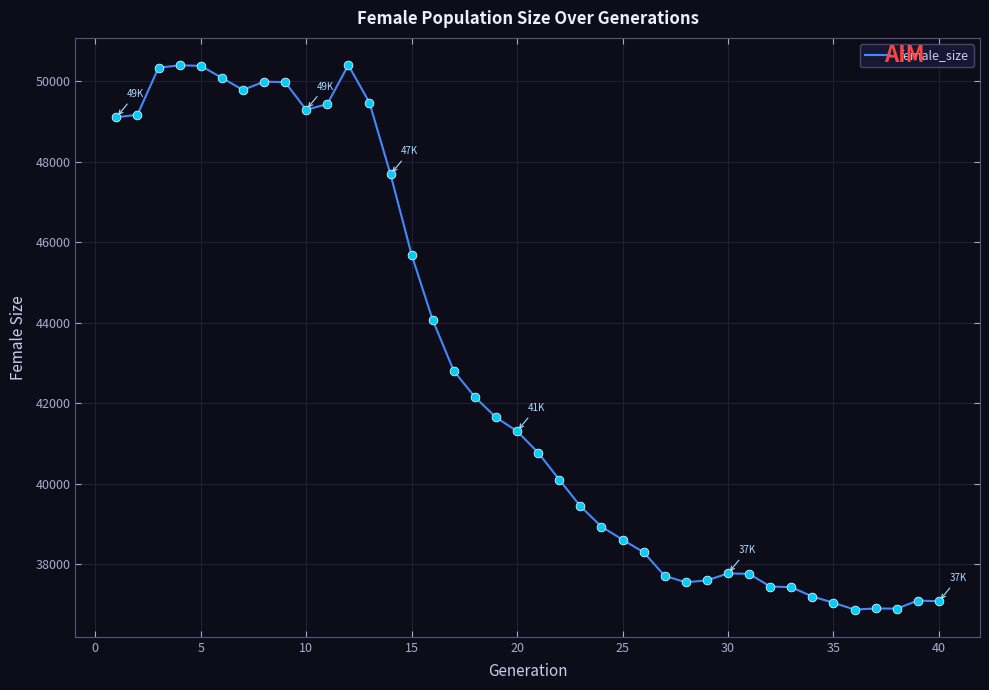

What is the difference between the maximum and minimum values?

13533